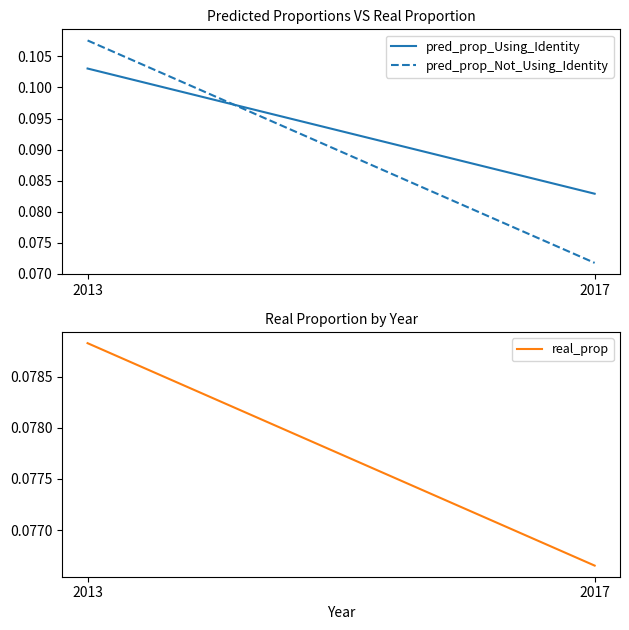

Is it true that pred_prop_Not_Using_Identity equals 0.0 at 2017?

False